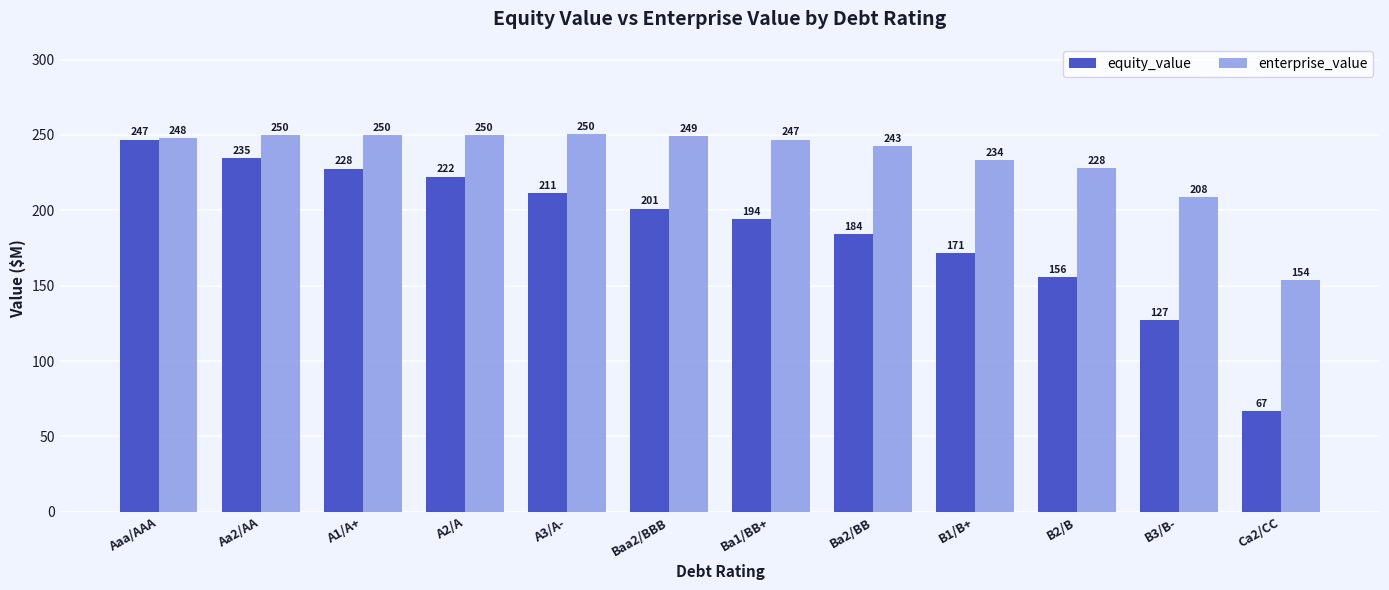

What is the difference between the highest and lowest values at A1/A+?

22.1